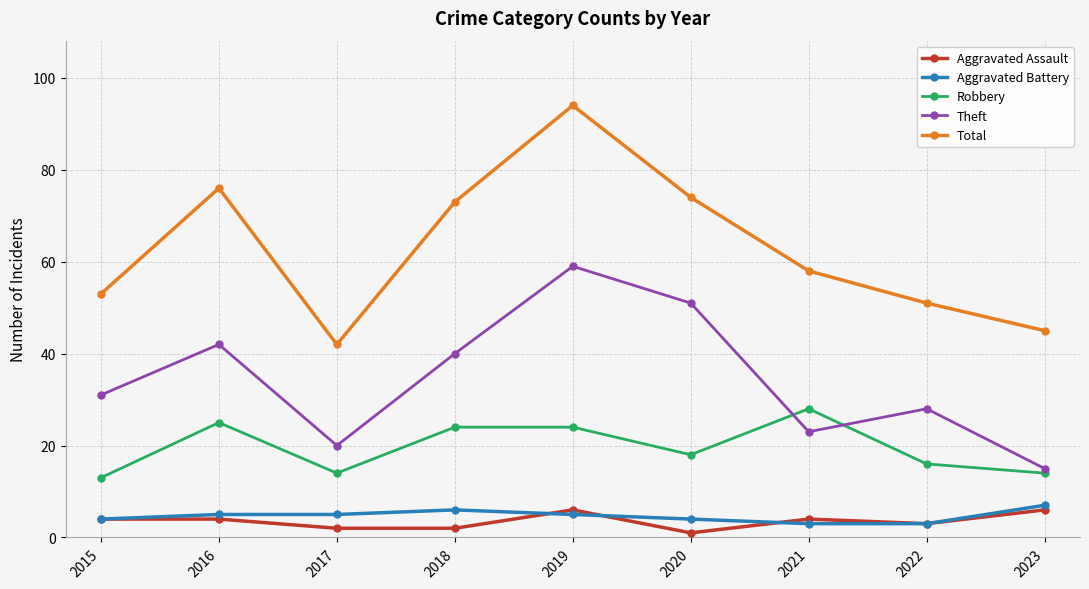

How many categories are shown in the chart?

9